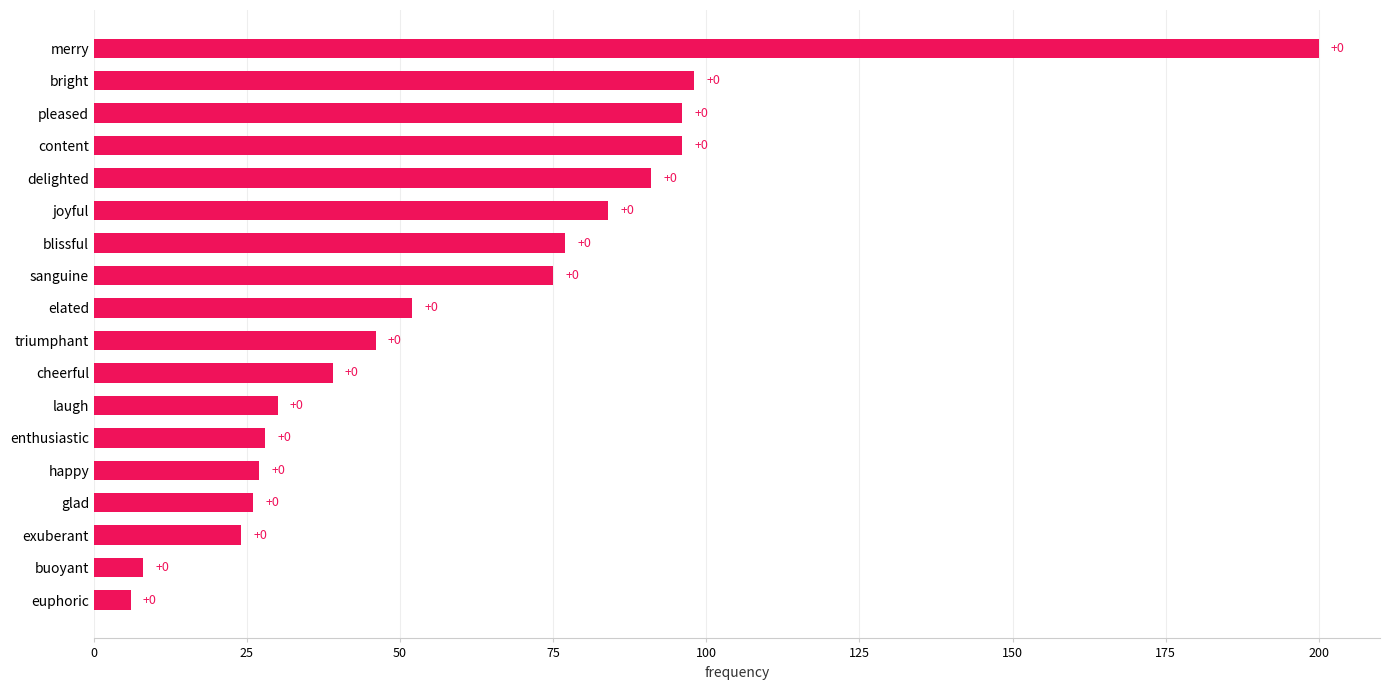

How many bars are there in total?

18